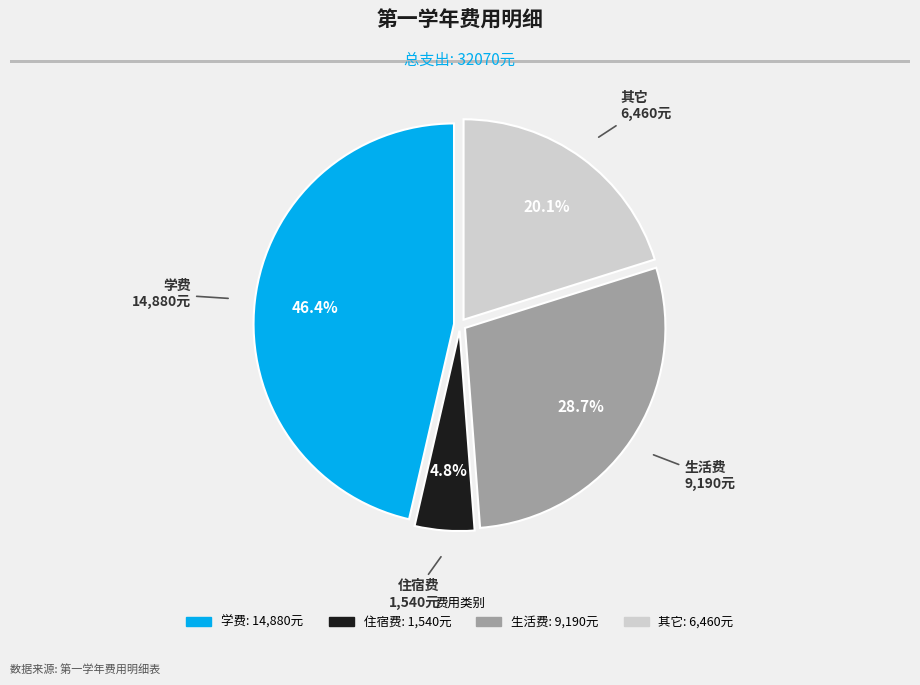

Is 学费 the majority of the pie?

No